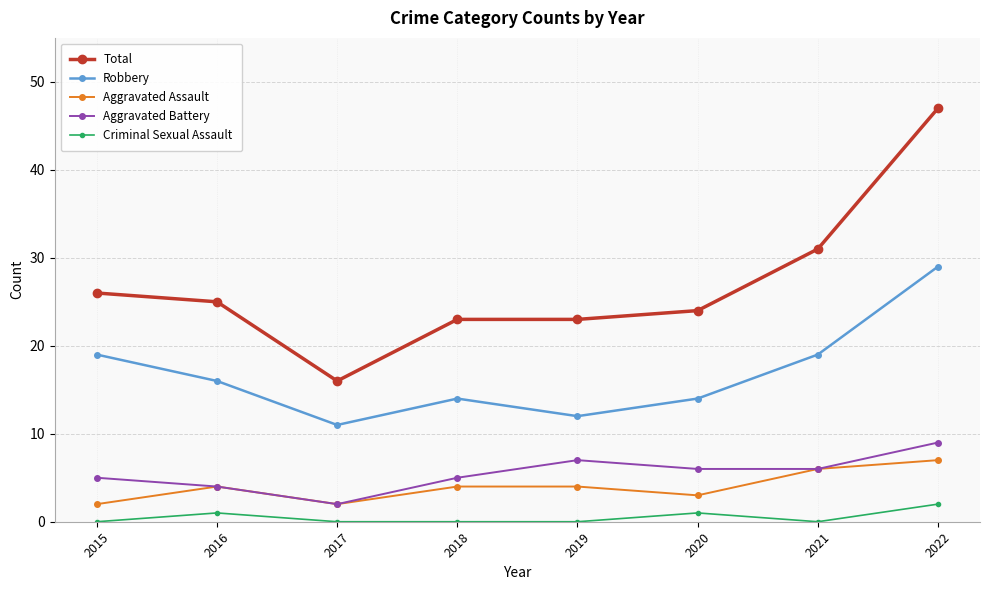

Where does the Total series first go above 25?

2015